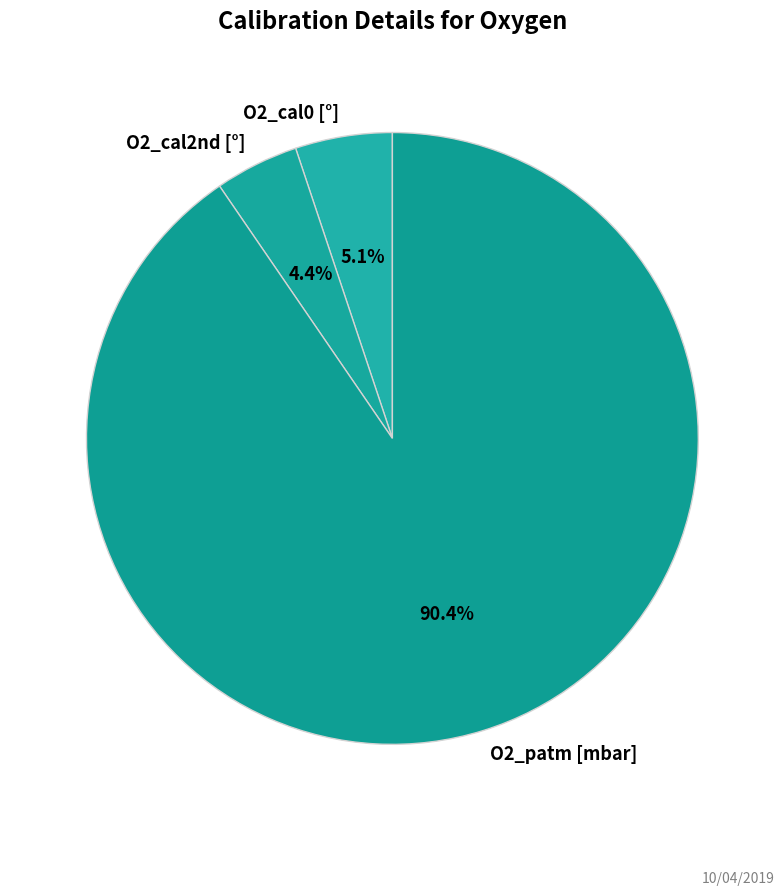

Rank the categories by value from lowest to highest.

O2_cal2nd [°], O2_cal0 [°], O2_patm [mbar]